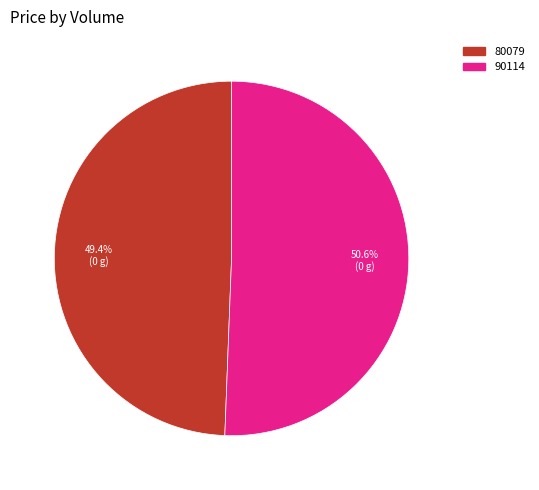

What percentage is the 80079 slice, to the nearest percent?

49%